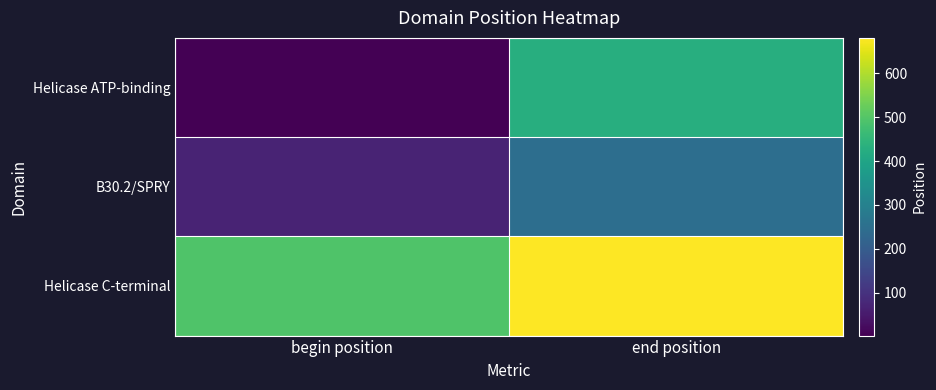

Reading right to left, what are all the values shown in this chart?

Helicase ATP-binding: end position=428	begin position=2
B30.2/SPRY: end position=247	begin position=70
Helicase C-terminal: end position=681	begin position=493